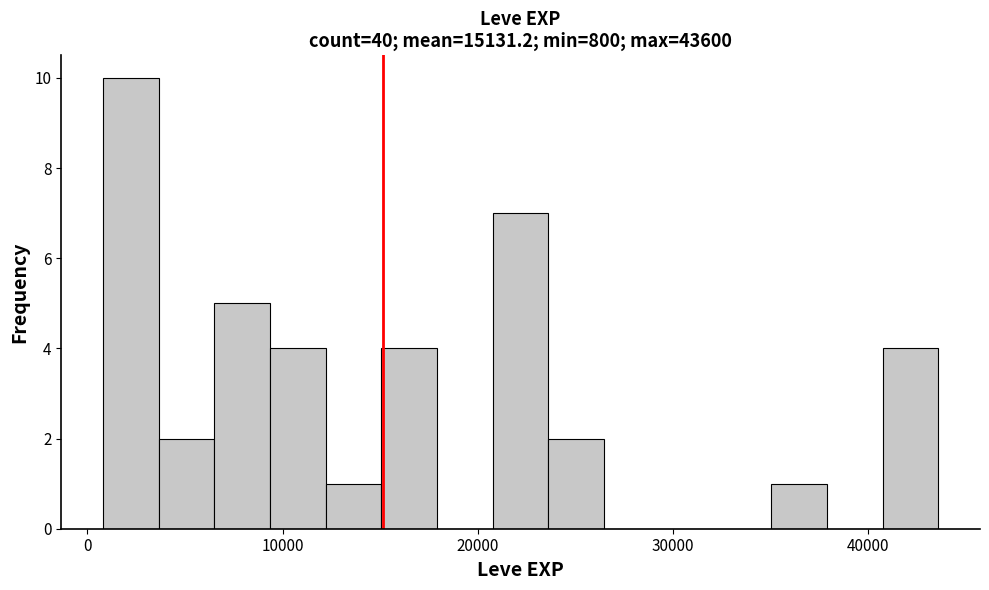

Around what value on the x-axis is the tallest bar? Give the approximate position of its centre, as read against the axis.

2000